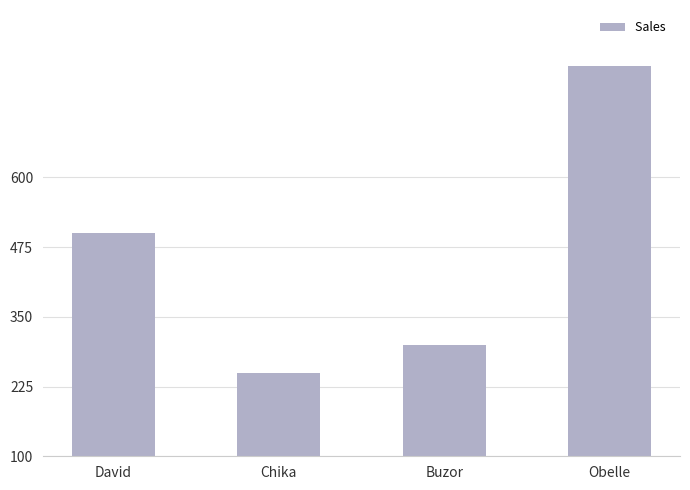

What is the label of the 3rd bar from the right?

Chika